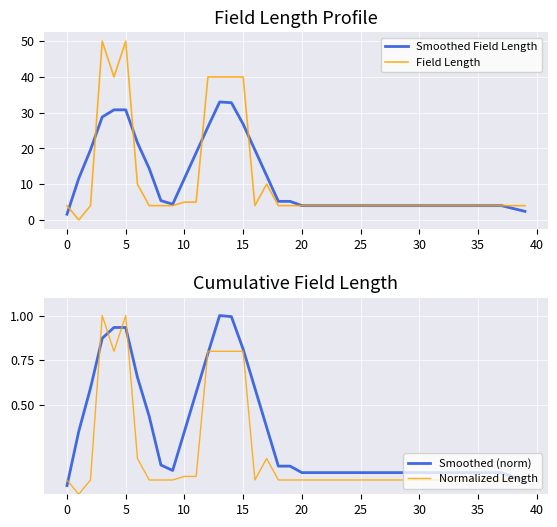

At which label is Smoothed Field Length closest to 17?

11